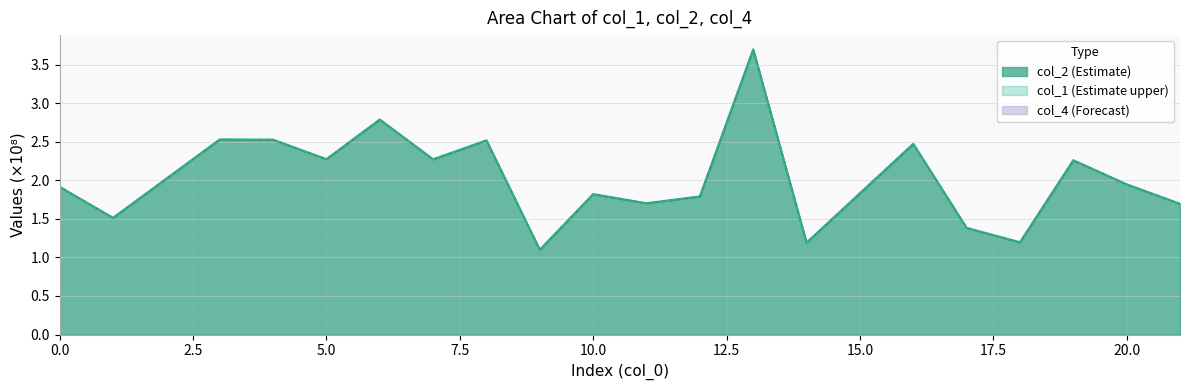

Reading right to left, extract all data points from this chart.

col_1: 21=1.7	20=1.9	19=2.3	18=1.2	17=1.4	16=2.5	14=1.2	13=3.7	12=1.8	11=1.7	10=1.8	9=1.1	8=2.5	7=2.3	6=2.8	5=2.3	4=2.5	3=2.5	1=1.5	0=1.9
col_2: 21=1.7	20=1.9	19=2.3	18=1.2	17=1.4	16=2.5	14=1.2	13=3.7	12=1.8	11=1.7	10=1.8	9=1.1	8=2.5	7=2.3	6=2.8	5=2.3	4=2.5	3=2.5	1=1.5	0=1.9